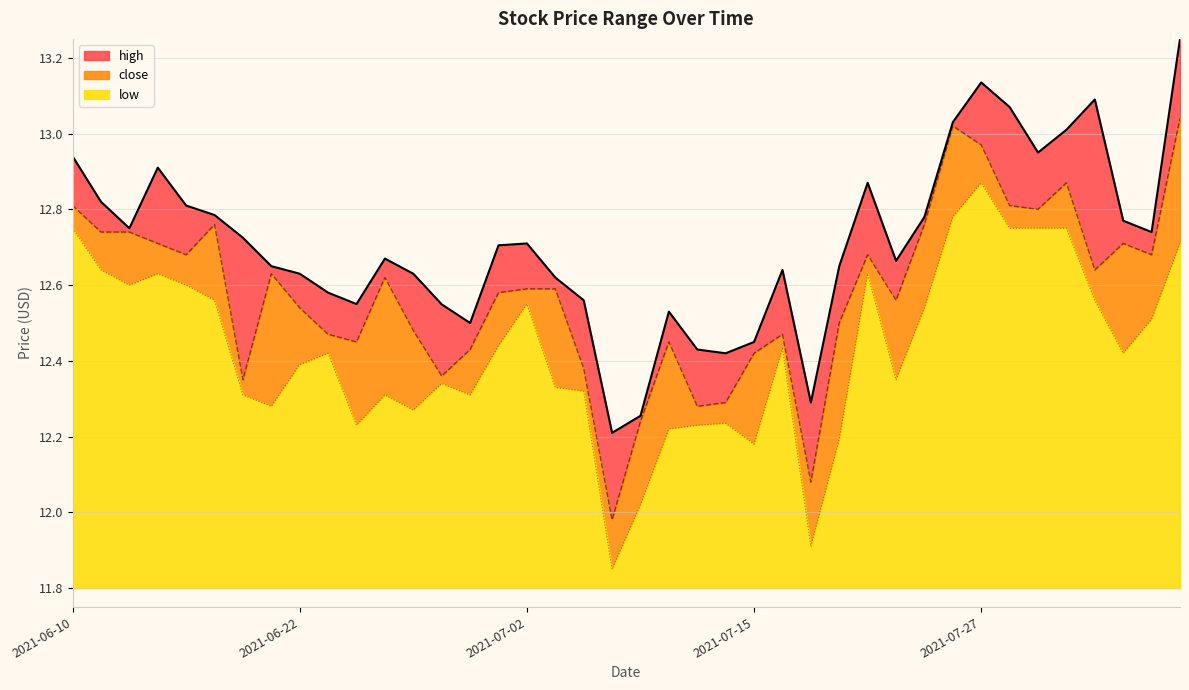

Rank the series at 2021-08-05 from highest to lowest value.

high, close, low